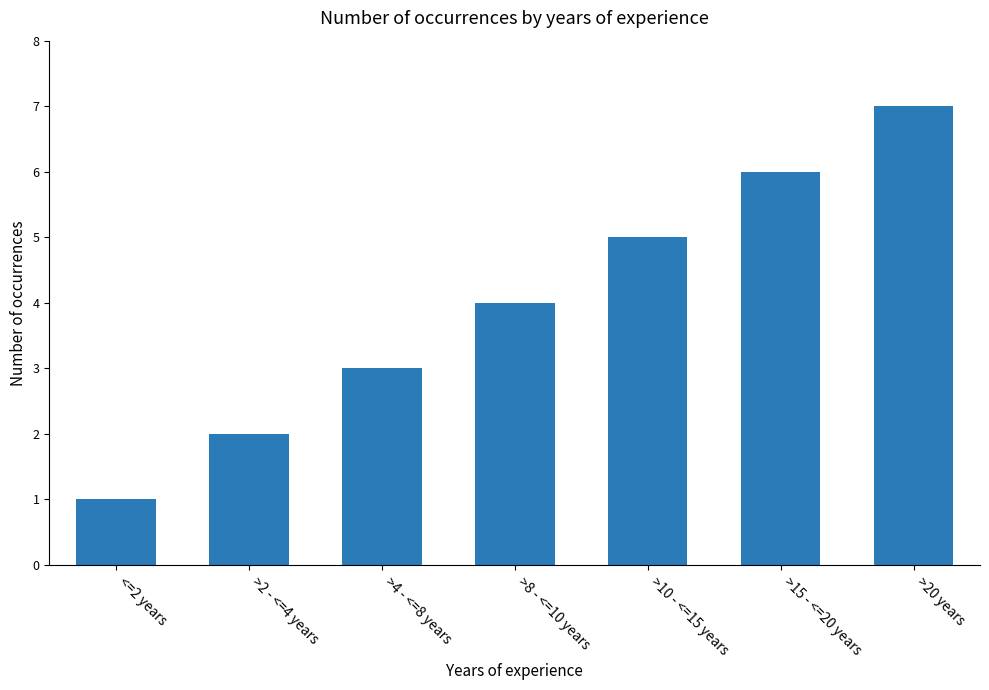

What is the average value?

4